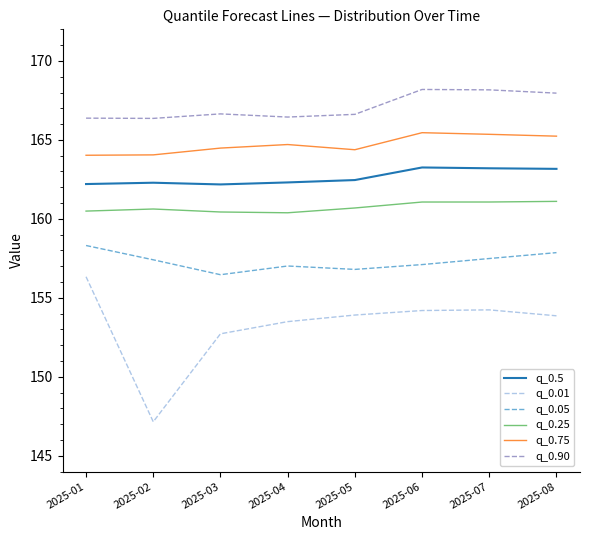

In q_0.01, how many points are higher than both neighbors (excluding endpoints)?

1